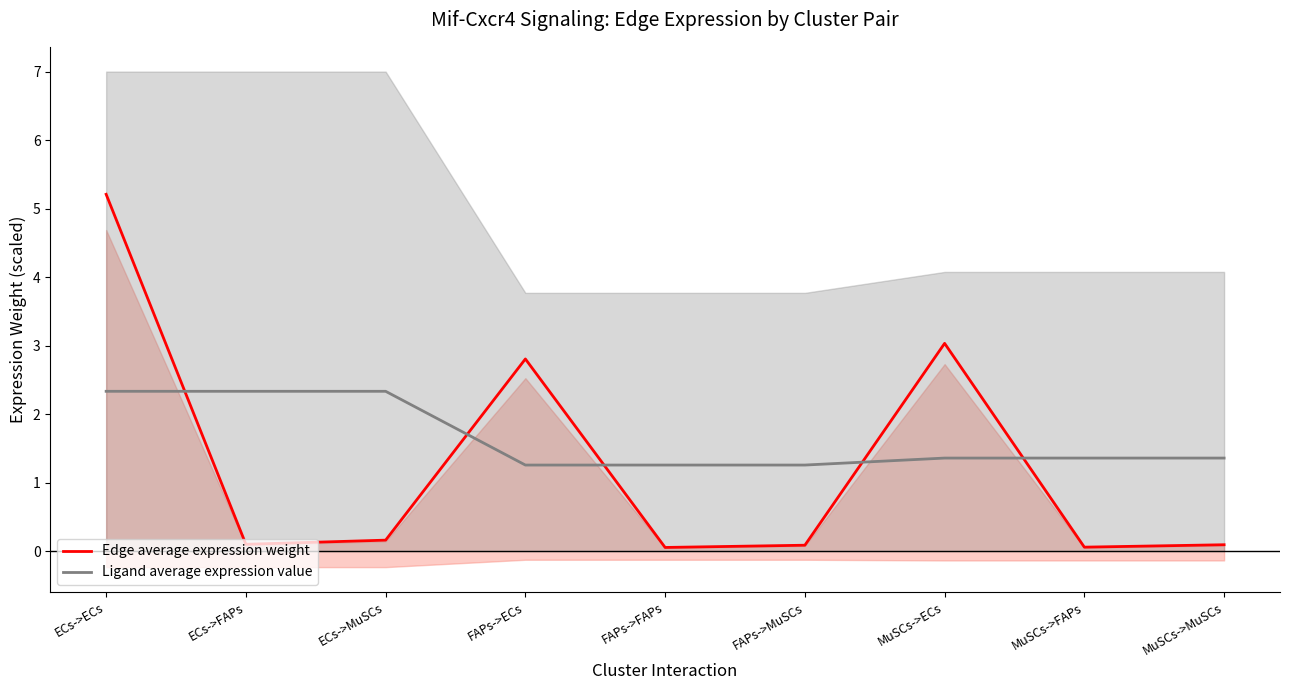

At which category does the chart reach its peak across all series?

ECs->ECs